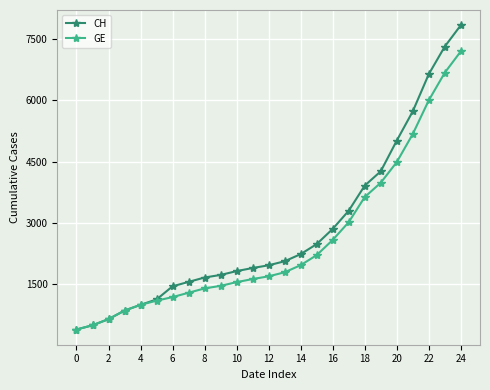

Reading left to right, list all the values displayed in this chart.

CH: 375	479	630	840	981	1113	1436	1544	1652	1715	1809	1885	1952	2051	2226	2472	2845	3291	3908	4259	5012	5731	6644	7323	7847
GE: 375	479	630	840	981	1083	1171	1278	1384	1447	1538	1614	1681	1780	1955	2201	2574	3010	3627	3978	4485	5174	6002	6681	7205